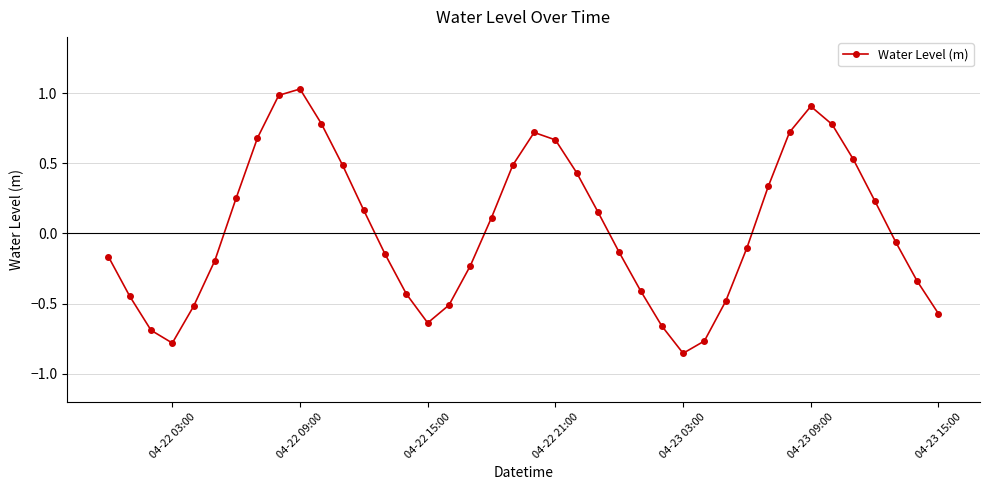

How many values are above zero?

19